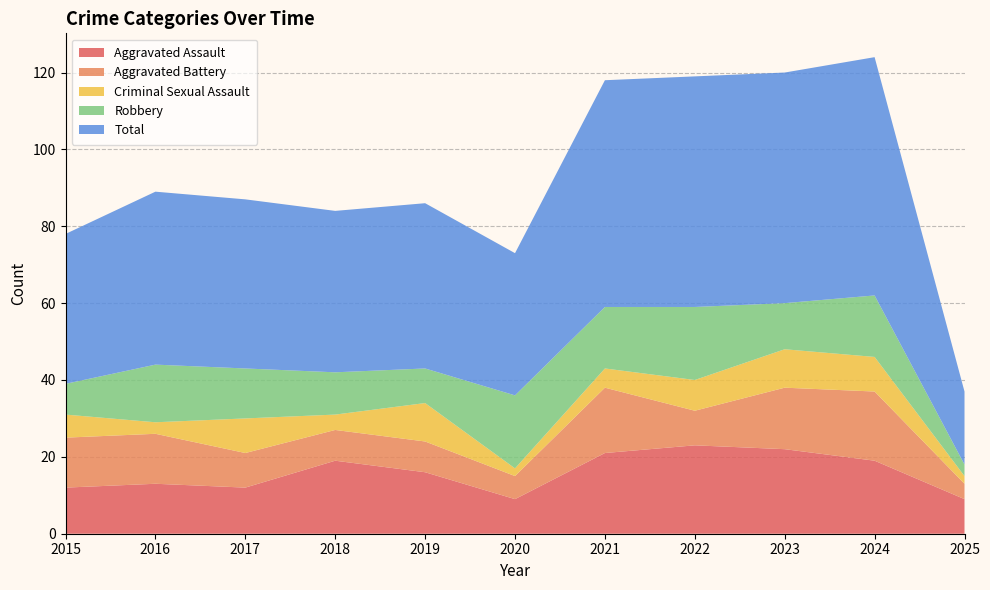

Reading left to right, list all the values displayed in this chart.

Aggravated Assault: 12	13	12	19	16	9	21	23	22	19	9
Aggravated Battery: 13	13	9	8	8	6	17	9	16	18	4
Criminal Sexual Assault: 6	3	9	4	10	2	5	8	10	9	2
Robbery: 8	15	13	11	9	19	16	19	12	16	3
Total: 39	45	44	42	43	37	59	60	60	62	19